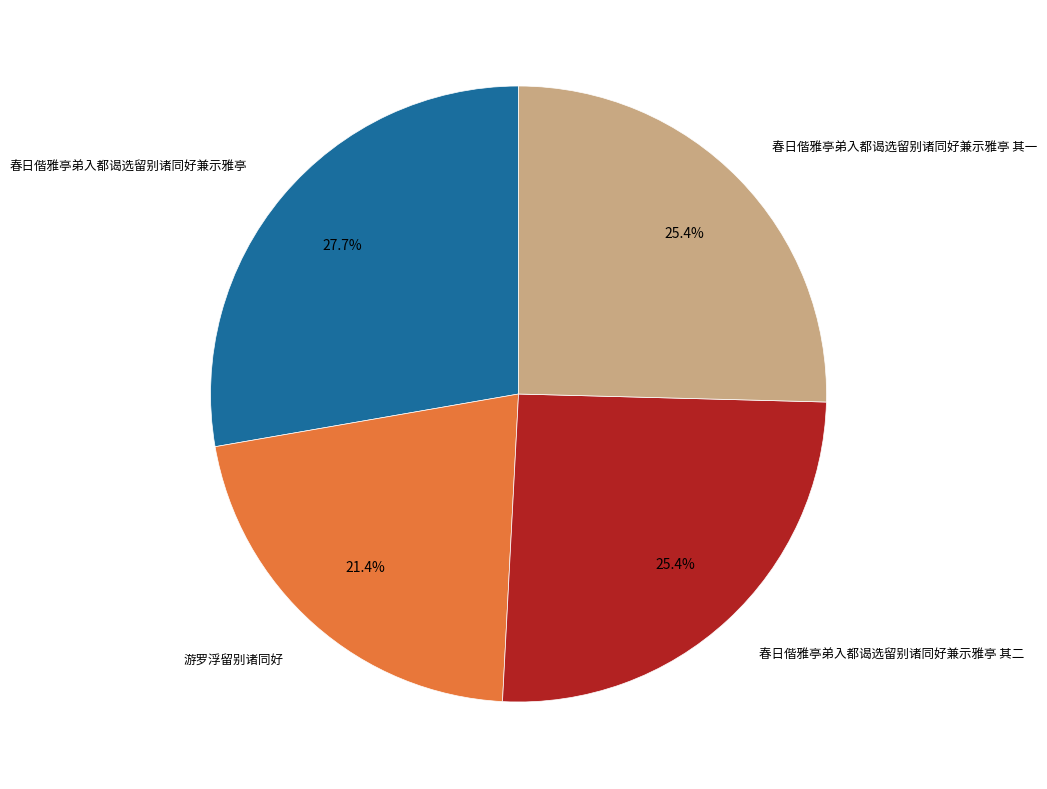

Which category has the smallest portion of the pie?

游罗浮留别诸同好